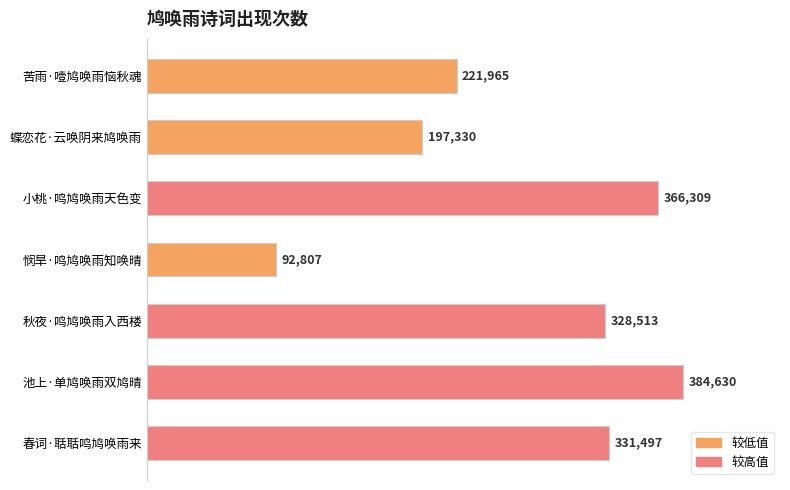

Does the chart contain stacked bars?

No